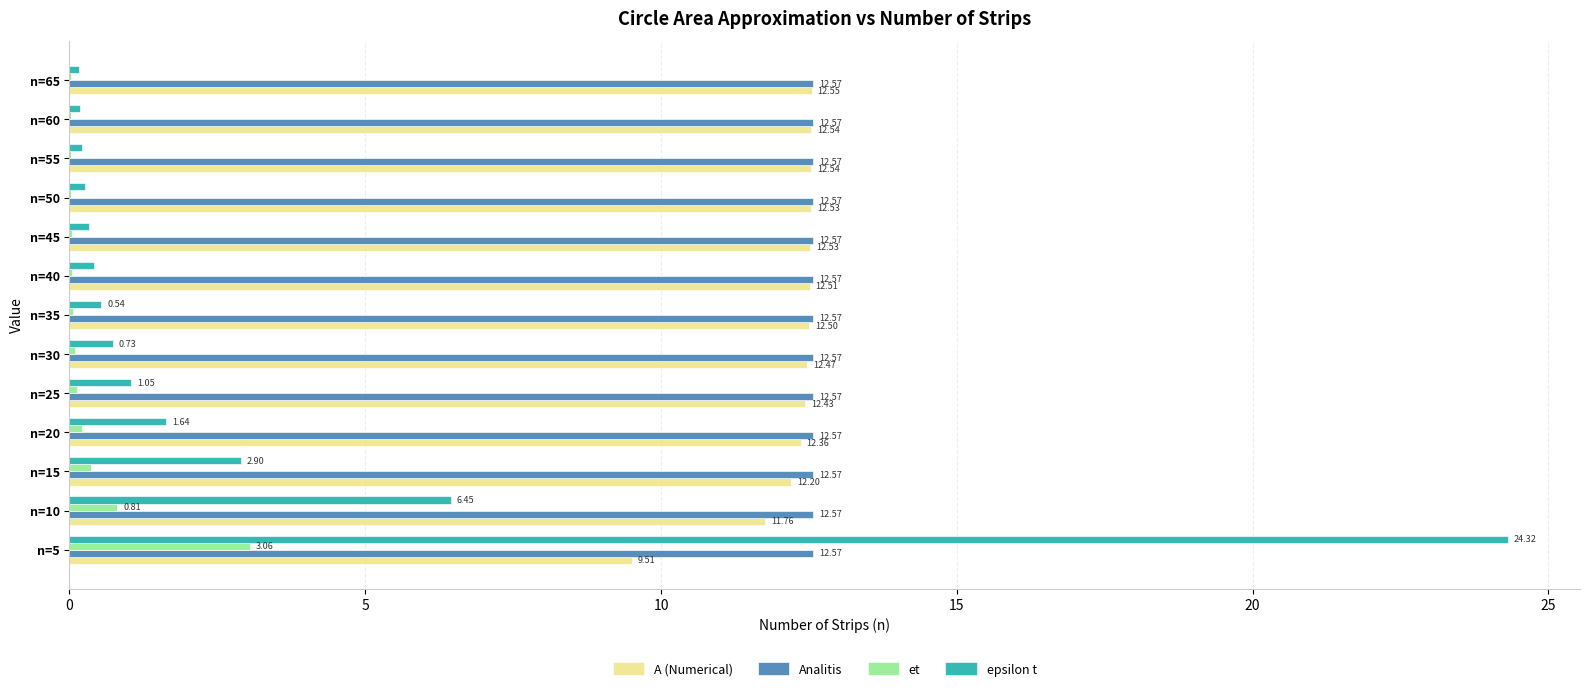

At which category is the sum across all series the highest?

n=5